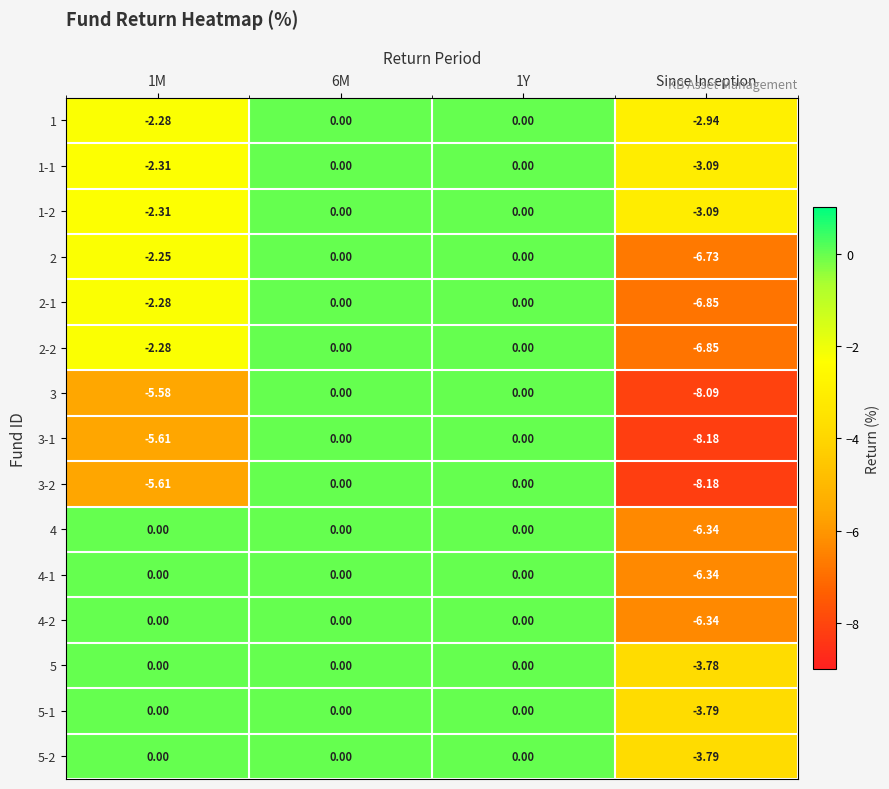

Which label corresponds to the smallest value in the chart?

Since Inception